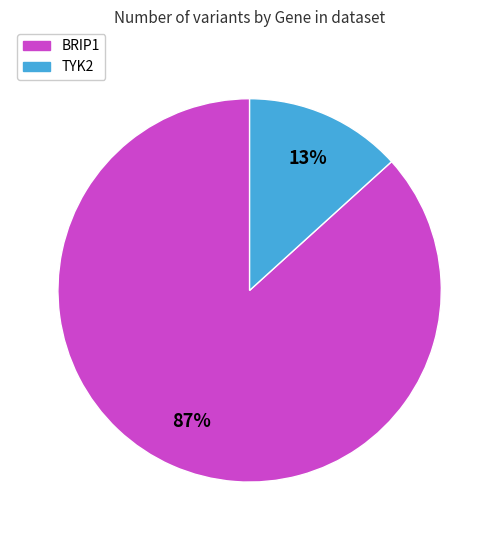

True or false: BRIP1 accounts for 75% of the total.

False